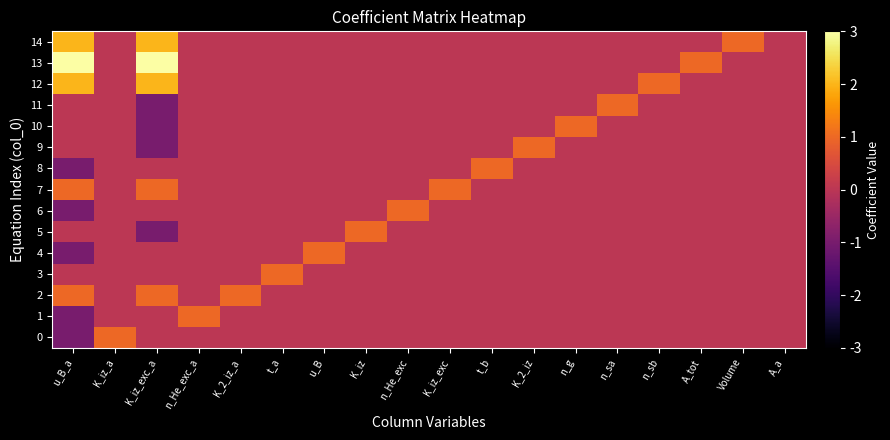

Reading left to right, transcribe all the data shown in this chart.

0: u_B_a=-1	K_iz_a=1	K_iz_exc_a=0	n_He_exc_a=0	K_2_iz_a=0	t_a=0	u_B=0	K_iz=0	n_He_exc=0	K_iz_exc=0	t_b=0	K_2_iz=0	n_g=0	n_sa=0	n_sb=0	A_tot=0	Volume=0	A_a=0
1: u_B_a=-1	K_iz_a=0	K_iz_exc_a=0	n_He_exc_a=1	K_2_iz_a=0	t_a=0	u_B=0	K_iz=0	n_He_exc=0	K_iz_exc=0	t_b=0	K_2_iz=0	n_g=0	n_sa=0	n_sb=0	A_tot=0	Volume=0	A_a=0
2: u_B_a=1	K_iz_a=0	K_iz_exc_a=1	n_He_exc_a=0	K_2_iz_a=1	t_a=0	u_B=0	K_iz=0	n_He_exc=0	K_iz_exc=0	t_b=0	K_2_iz=0	n_g=0	n_sa=0	n_sb=0	A_tot=0	Volume=0	A_a=0
3: u_B_a=0	K_iz_a=0	K_iz_exc_a=0	n_He_exc_a=0	K_2_iz_a=0	t_a=1	u_B=0	K_iz=0	n_He_exc=0	K_iz_exc=0	t_b=0	K_2_iz=0	n_g=0	n_sa=0	n_sb=0	A_tot=0	Volume=0	A_a=0
4: u_B_a=-1	K_iz_a=0	K_iz_exc_a=0	n_He_exc_a=0	K_2_iz_a=0	t_a=0	u_B=1	K_iz=0	n_He_exc=0	K_iz_exc=0	t_b=0	K_2_iz=0	n_g=0	n_sa=0	n_sb=0	A_tot=0	Volume=0	A_a=0
5: u_B_a=0	K_iz_a=0	K_iz_exc_a=-1	n_He_exc_a=0	K_2_iz_a=0	t_a=0	u_B=0	K_iz=1	n_He_exc=0	K_iz_exc=0	t_b=0	K_2_iz=0	n_g=0	n_sa=0	n_sb=0	A_tot=0	Volume=0	A_a=0
6: u_B_a=-1	K_iz_a=0	K_iz_exc_a=0	n_He_exc_a=0	K_2_iz_a=0	t_a=0	u_B=0	K_iz=0	n_He_exc=1	K_iz_exc=0	t_b=0	K_2_iz=0	n_g=0	n_sa=0	n_sb=0	A_tot=0	Volume=0	A_a=0
7: u_B_a=1	K_iz_a=0	K_iz_exc_a=1	n_He_exc_a=0	K_2_iz_a=0	t_a=0	u_B=0	K_iz=0	n_He_exc=0	K_iz_exc=1	t_b=0	K_2_iz=0	n_g=0	n_sa=0	n_sb=0	A_tot=0	Volume=0	A_a=0
8: u_B_a=-1	K_iz_a=0	K_iz_exc_a=0	n_He_exc_a=0	K_2_iz_a=0	t_a=0	u_B=0	K_iz=0	n_He_exc=0	K_iz_exc=0	t_b=1	K_2_iz=0	n_g=0	n_sa=0	n_sb=0	A_tot=0	Volume=0	A_a=0
9: u_B_a=0	K_iz_a=0	K_iz_exc_a=-1	n_He_exc_a=0	K_2_iz_a=0	t_a=0	u_B=0	K_iz=0	n_He_exc=0	K_iz_exc=0	t_b=0	K_2_iz=1	n_g=0	n_sa=0	n_sb=0	A_tot=0	Volume=0	A_a=0
10: u_B_a=0	K_iz_a=0	K_iz_exc_a=-1	n_He_exc_a=0	K_2_iz_a=0	t_a=0	u_B=0	K_iz=0	n_He_exc=0	K_iz_exc=0	t_b=0	K_2_iz=0	n_g=1	n_sa=0	n_sb=0	A_tot=0	Volume=0	A_a=0
11: u_B_a=0	K_iz_a=0	K_iz_exc_a=-1	n_He_exc_a=0	K_2_iz_a=0	t_a=0	u_B=0	K_iz=0	n_He_exc=0	K_iz_exc=0	t_b=0	K_2_iz=0	n_g=0	n_sa=1	n_sb=0	A_tot=0	Volume=0	A_a=0
12: u_B_a=2	K_iz_a=0	K_iz_exc_a=2	n_He_exc_a=0	K_2_iz_a=0	t_a=0	u_B=0	K_iz=0	n_He_exc=0	K_iz_exc=0	t_b=0	K_2_iz=0	n_g=0	n_sa=0	n_sb=1	A_tot=0	Volume=0	A_a=0
13: u_B_a=3	K_iz_a=0	K_iz_exc_a=3	n_He_exc_a=0	K_2_iz_a=0	t_a=0	u_B=0	K_iz=0	n_He_exc=0	K_iz_exc=0	t_b=0	K_2_iz=0	n_g=0	n_sa=0	n_sb=0	A_tot=1	Volume=0	A_a=0
14: u_B_a=2	K_iz_a=0	K_iz_exc_a=2	n_He_exc_a=0	K_2_iz_a=0	t_a=0	u_B=0	K_iz=0	n_He_exc=0	K_iz_exc=0	t_b=0	K_2_iz=0	n_g=0	n_sa=0	n_sb=0	A_tot=0	Volume=1	A_a=0